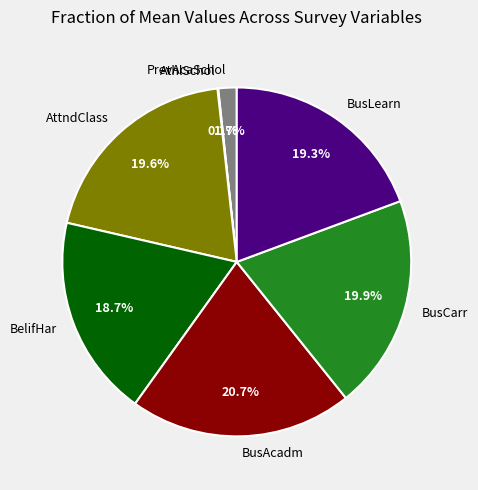

Is PrevAcaSchol the majority of the pie?

No